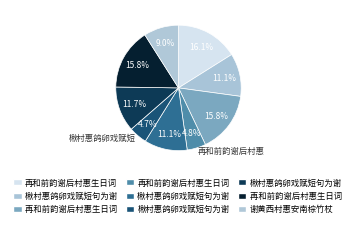

To the nearest percent, what is the difference between the largest and smallest slice percentages?

11%